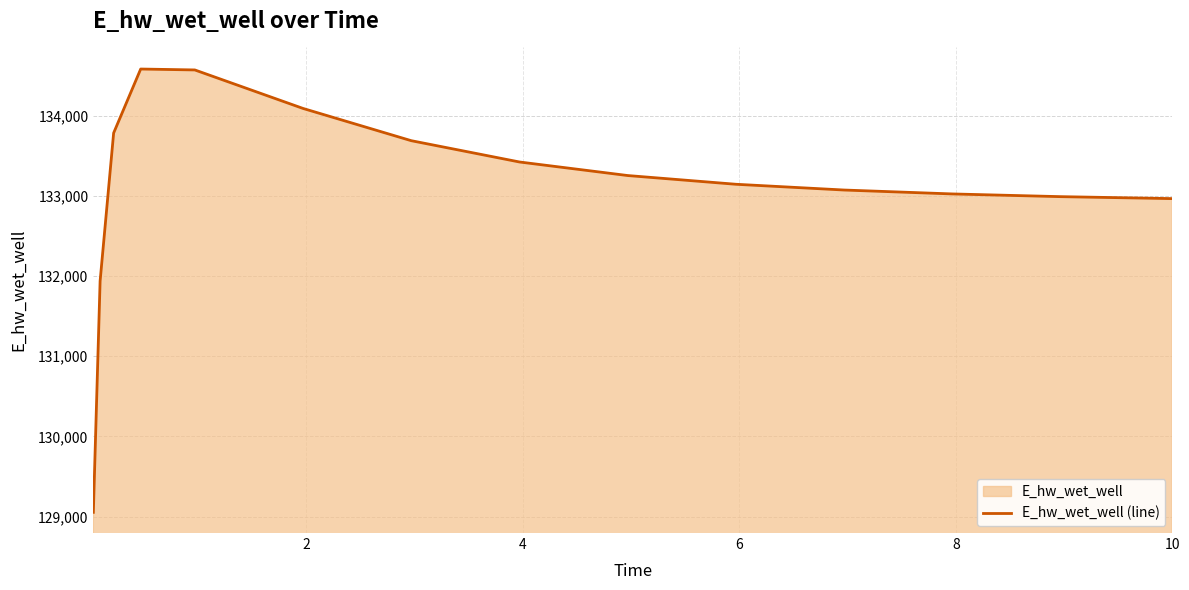

What is the difference between the second highest and minimum values?

5517.0